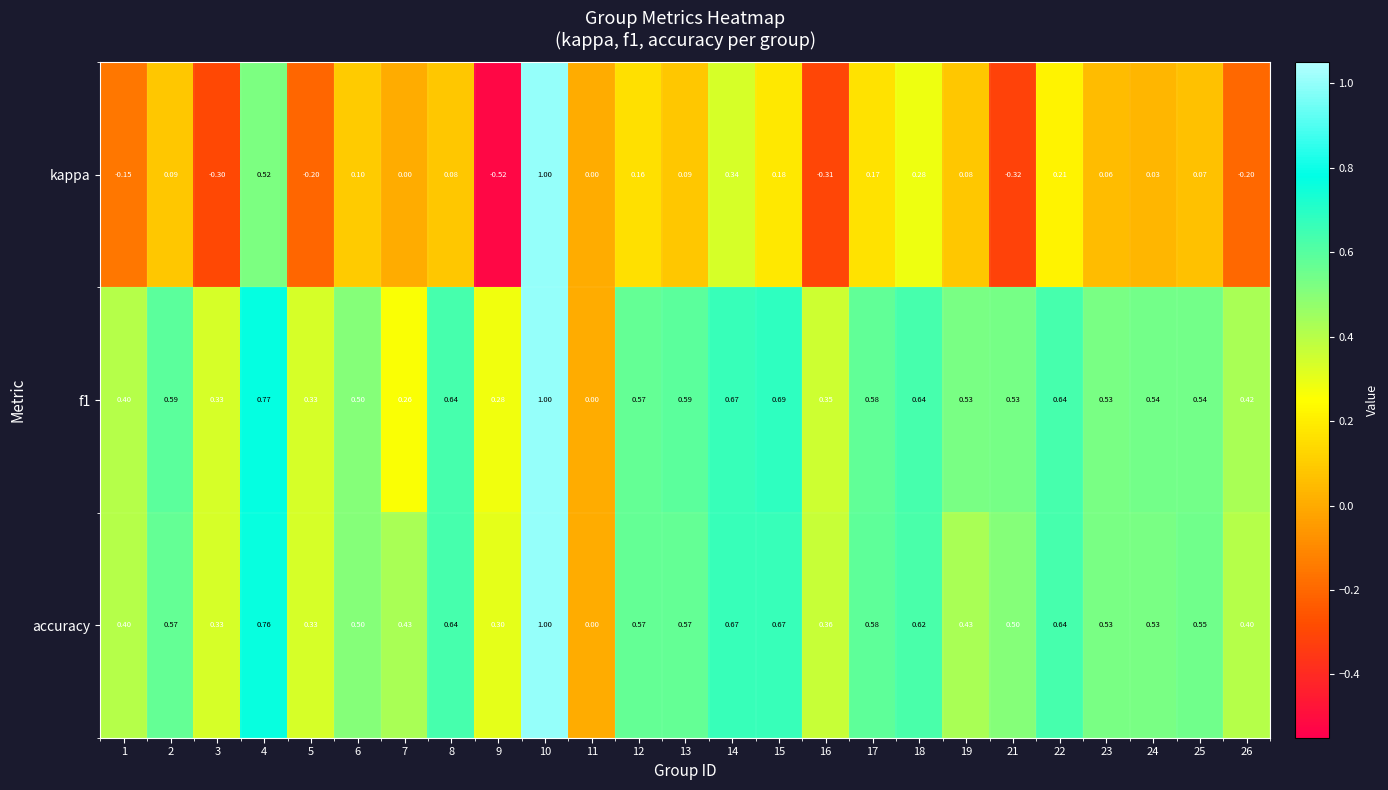

Is the value of accuracy at 11 greater than the value of kappa at 12?

No